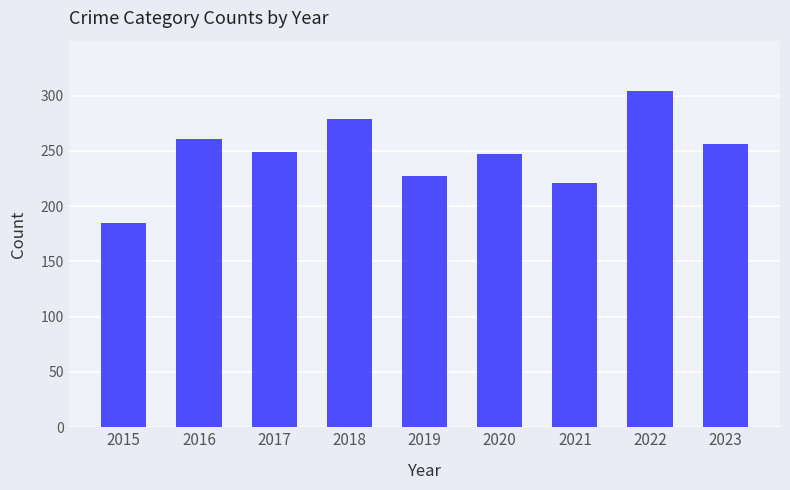

What is the difference between the maximum and minimum values?

119